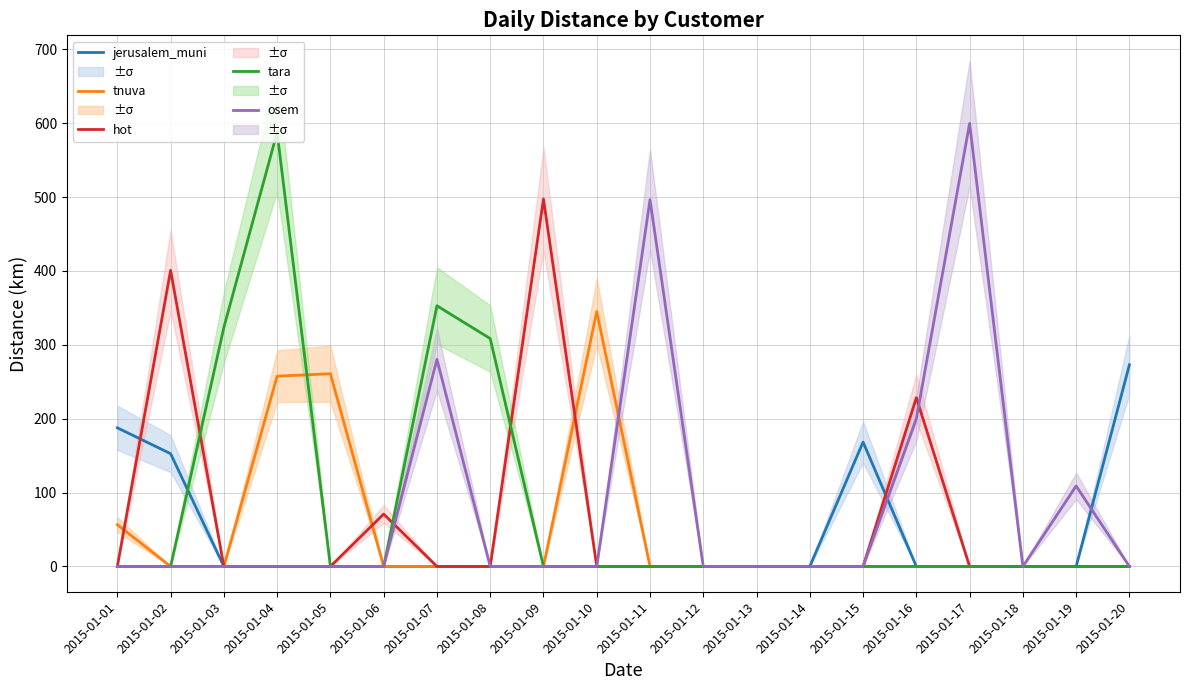

The value of tnuva at 2015-01-19 is -240.5. True or false?

False